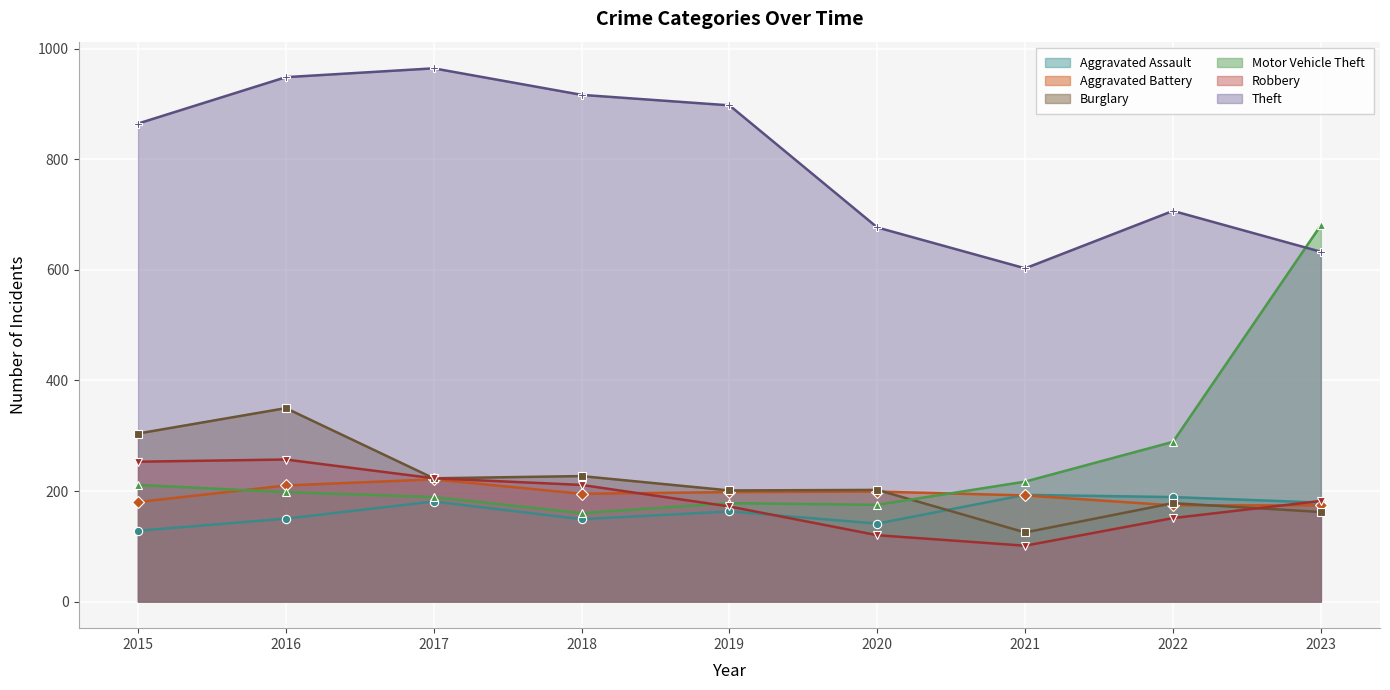

What is the difference between the second highest and second lowest values in the Aggravated Assault series?

48